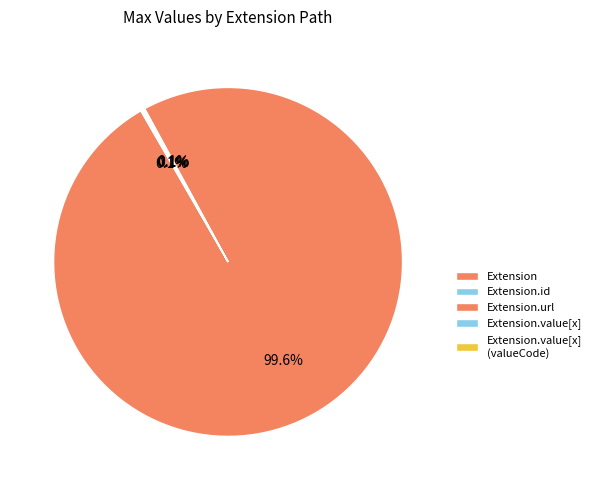

Do Extension.value[x] (valueCode) and Extension together represent more than half of the pie?

Yes